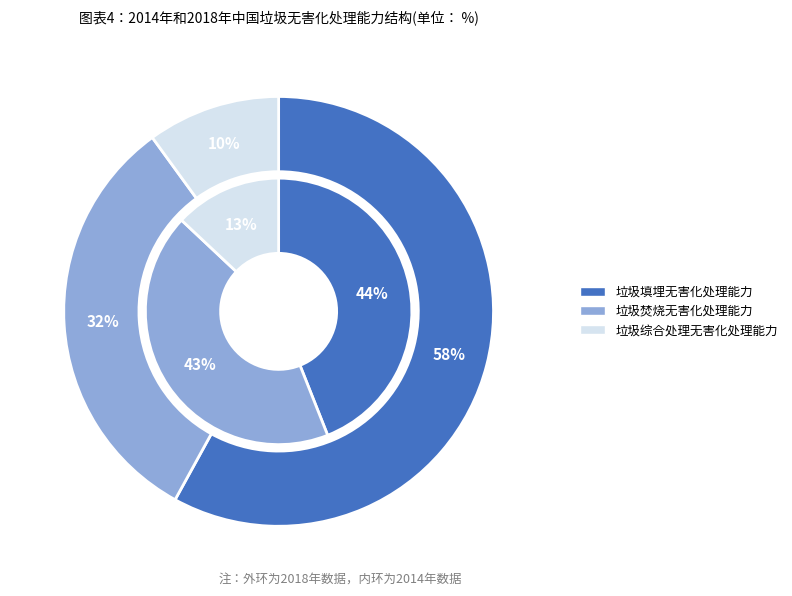

Which series has the widest spread of values?

outer